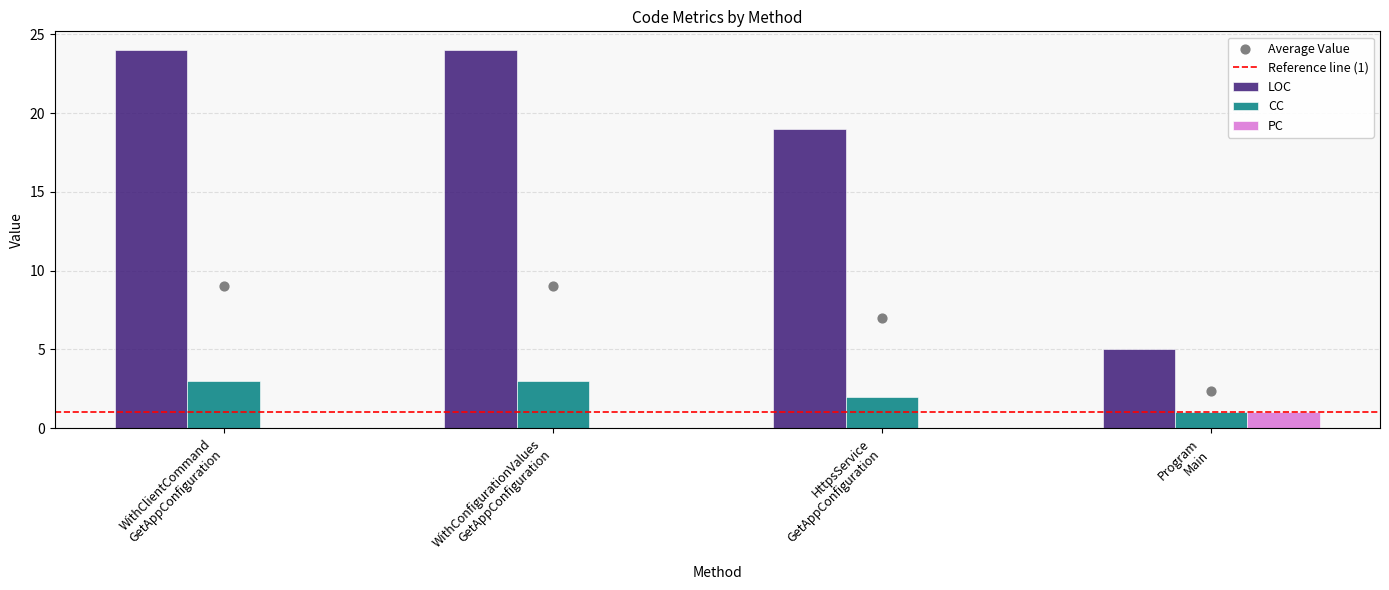

At how many categories does at least one series exceed 23?

2